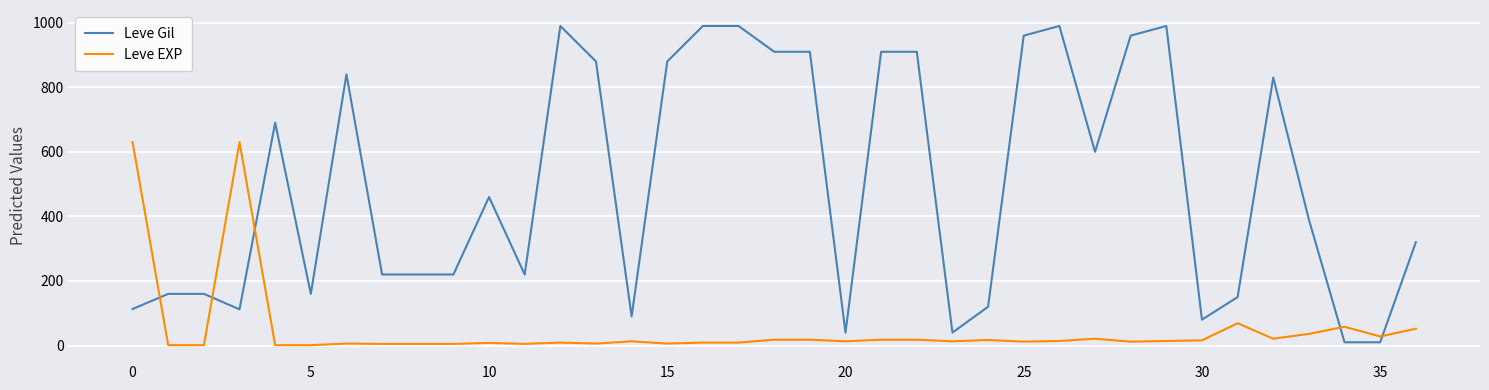

What is the maximum value for Leve Gil?

990